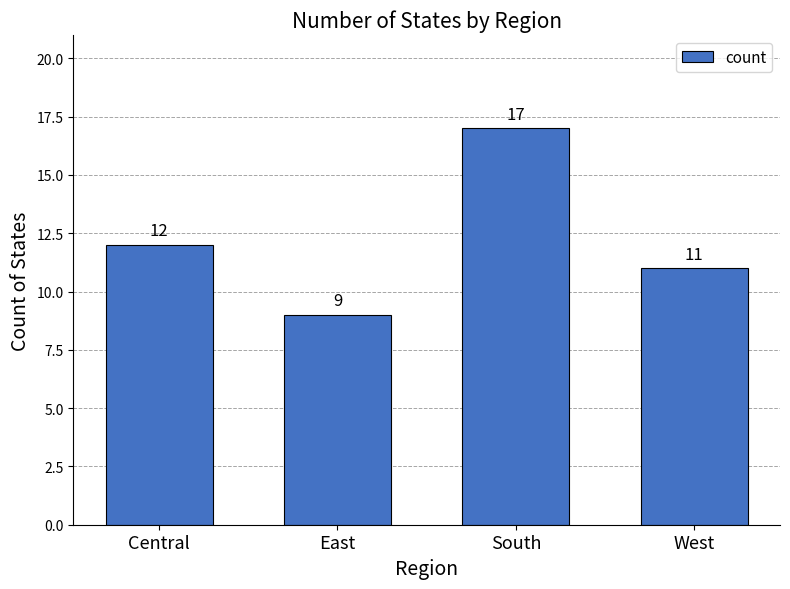

Between South and West, which is larger?

South